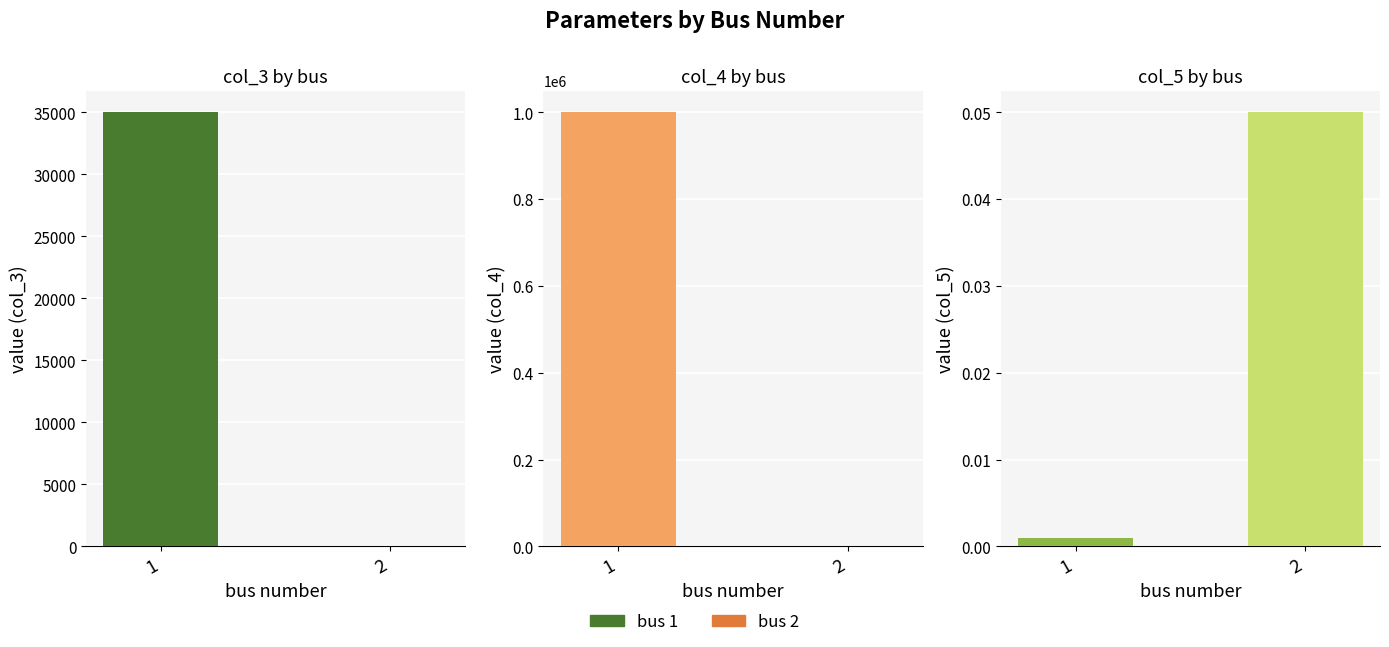

Which series has the largest range (max minus min)?

col_4